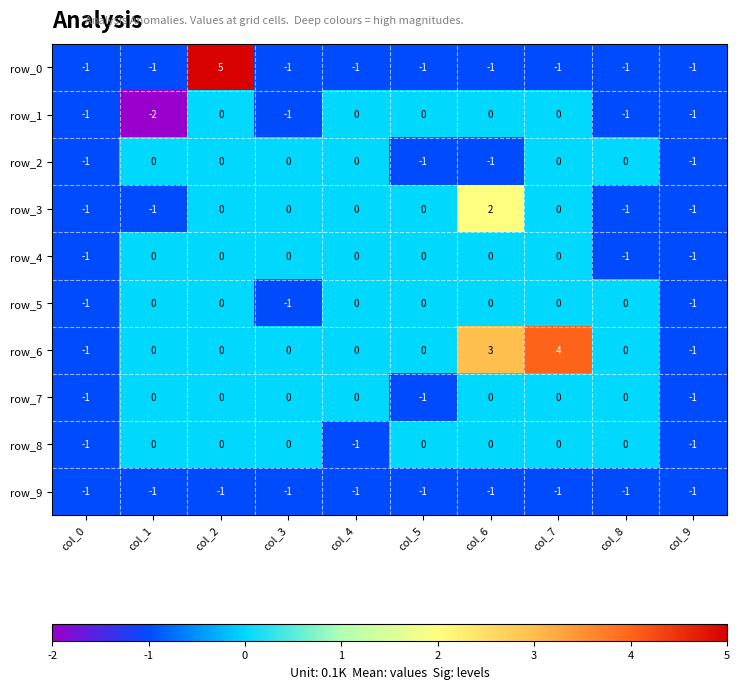

What is the greatest value displayed?

5